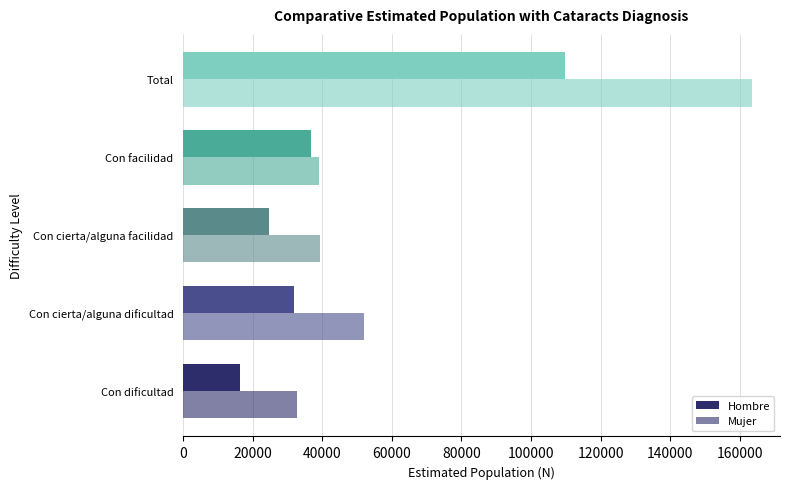

What is the difference between the second highest and minimum values in the Hombre series?

20569